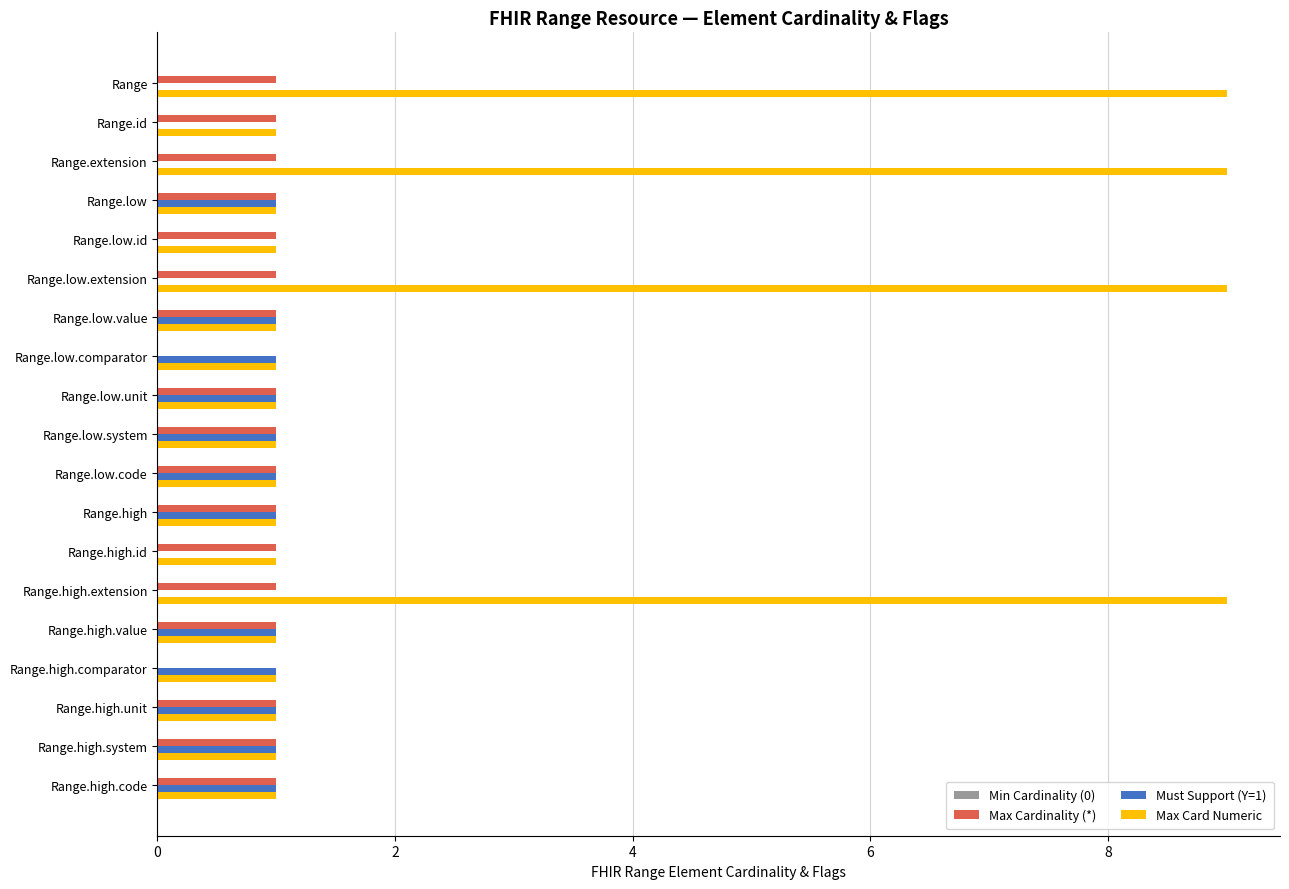

Which series has the largest range (max minus min)?

Max Card Numeric